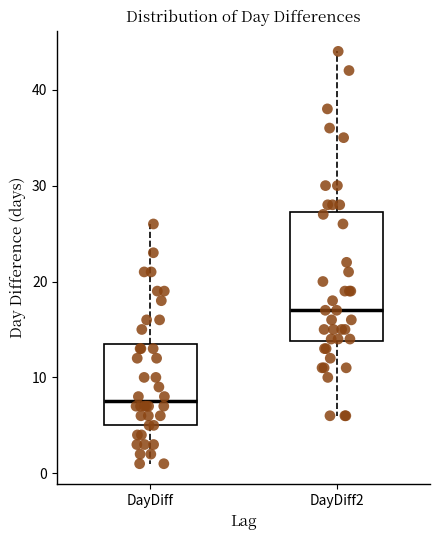

Reading left to right, read every box against the y-axis: the position of its median line, the range the box covers, and the ends of its whiskers. The values are not printed on the chart, so give them approximately, as read against the axis.

DayDiff: median 8, box 5 to 14, whiskers 1 to 26
DayDiff2: median 17, box 14 to 27, whiskers 6 to 44